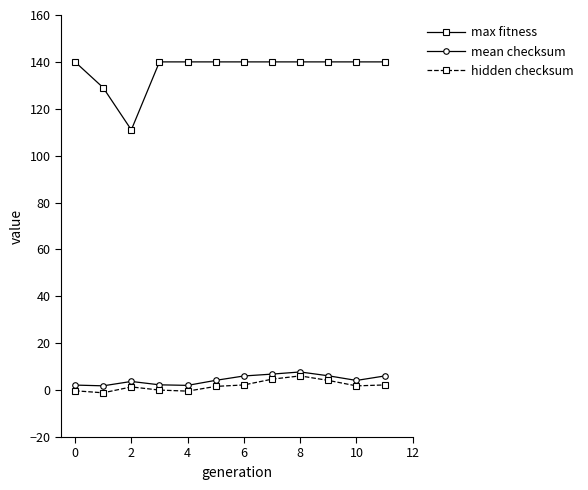

At how many categories does at least one series exceed 83?

12